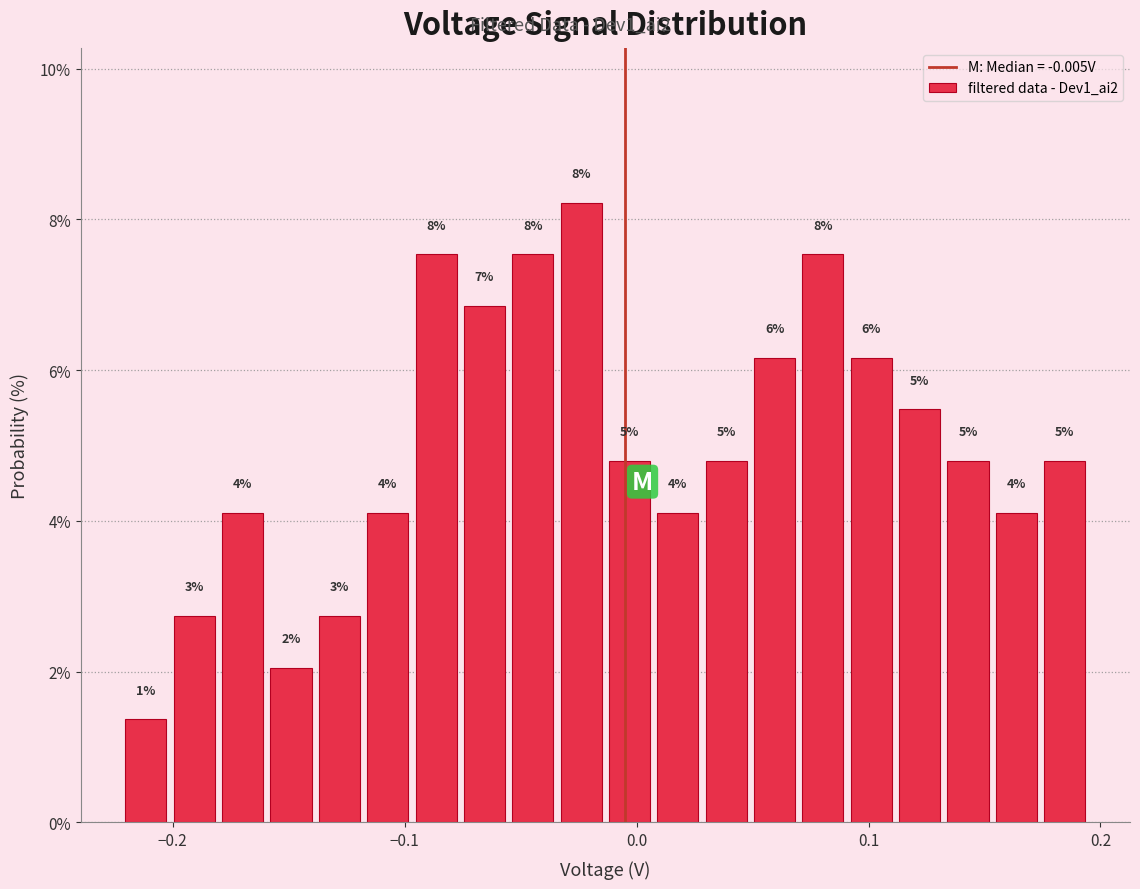

Read against the x-axis, roughly where is the centre of the tallest bar?

-0.02